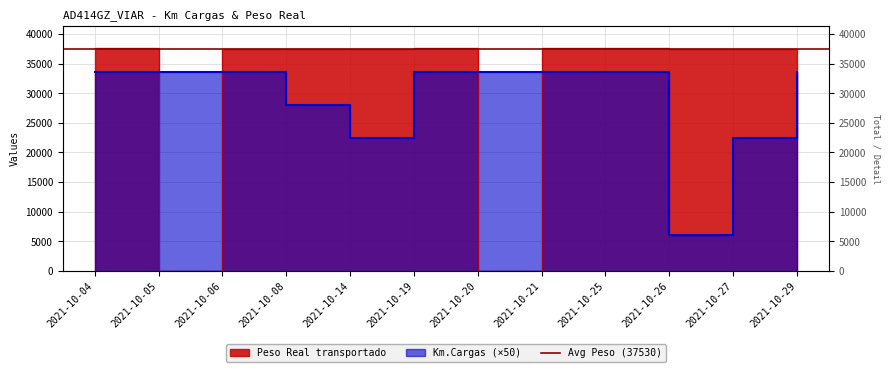

At which category is the sum across all series the highest?

2021-10-19